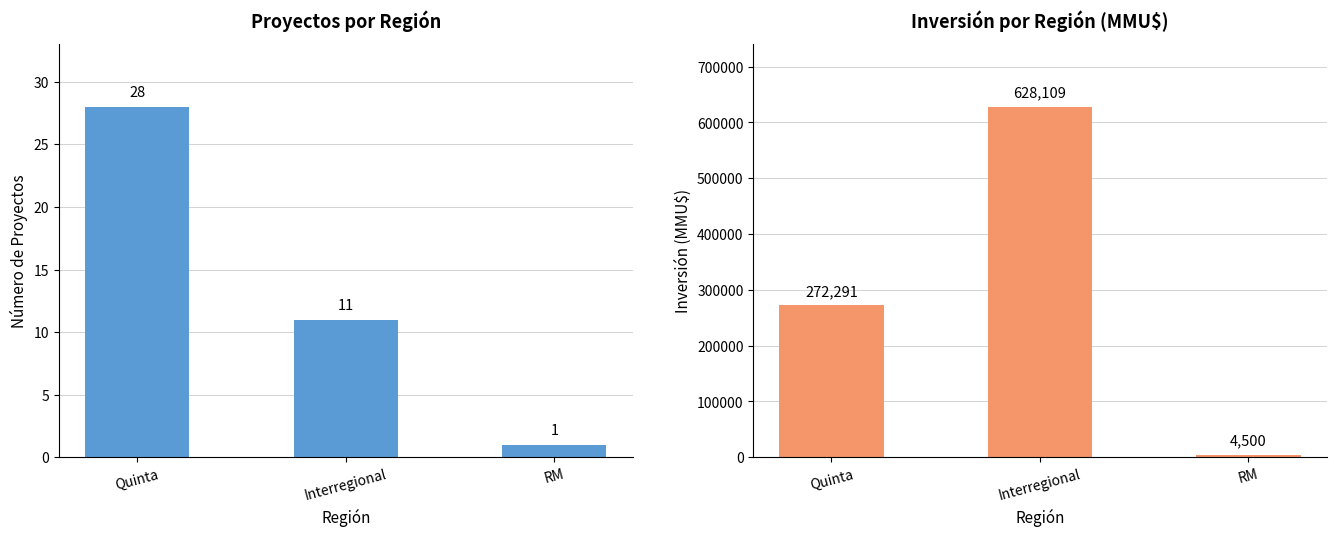

What is the minimum value shown in the chart?

1